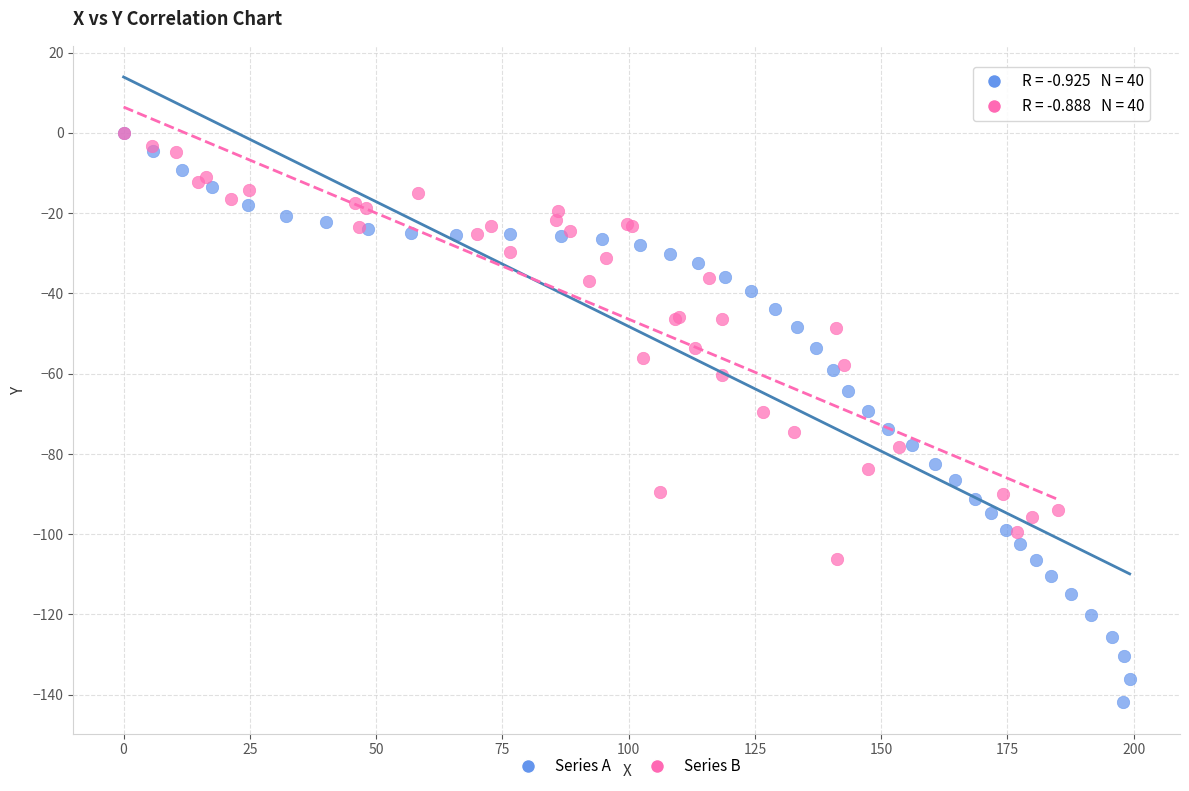

Which series reaches the minimum Y coordinate?

Series A